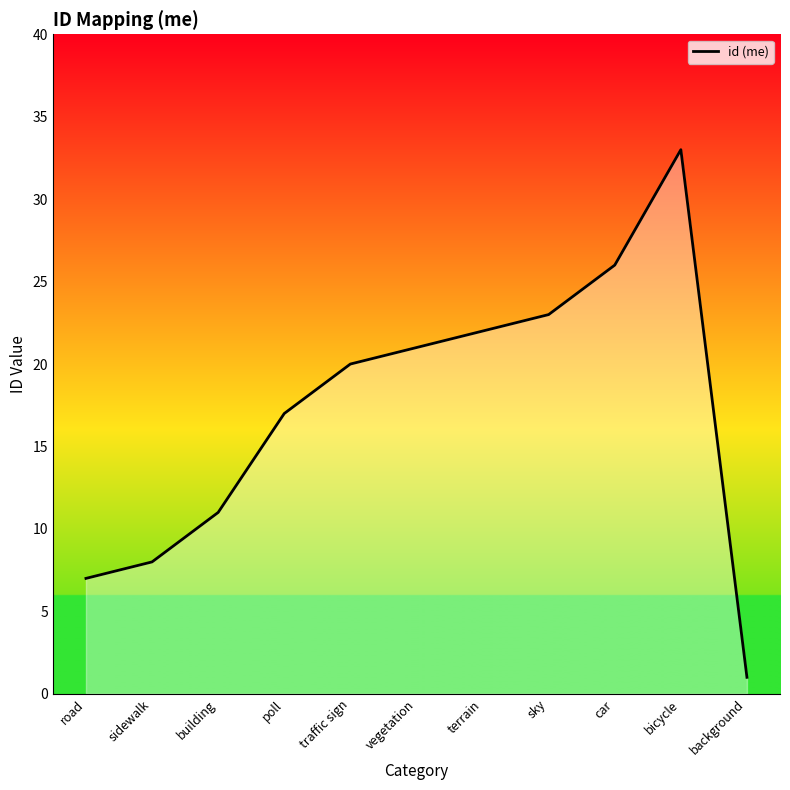

Rank the categories by value from highest to lowest.

bicycle, car, sky, terrain, vegetation, traffic sign, poll, building, sidewalk, road, background